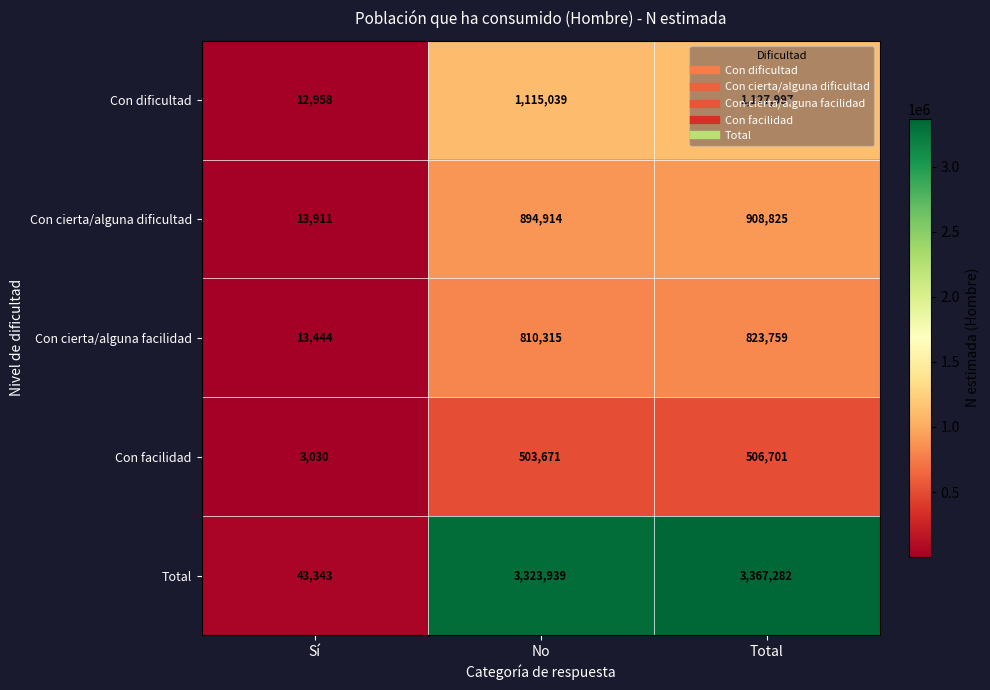

At which label does Con cierta/alguna dificultad reach its minimum?

Sí